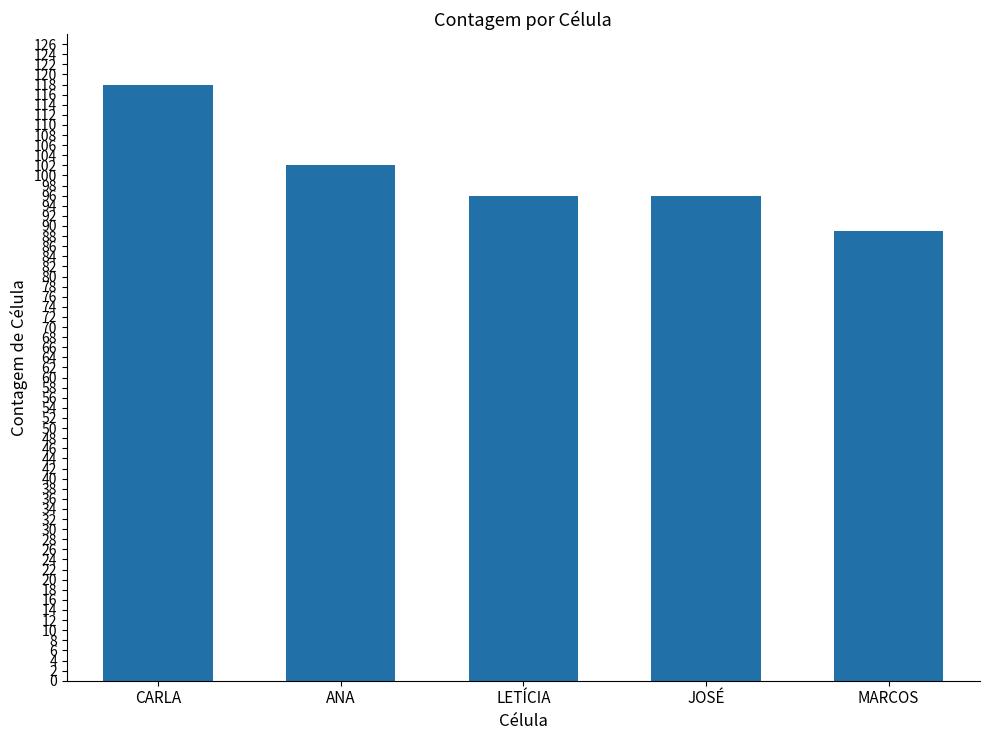

Which has a higher value, CARLA or MARCOS?

CARLA